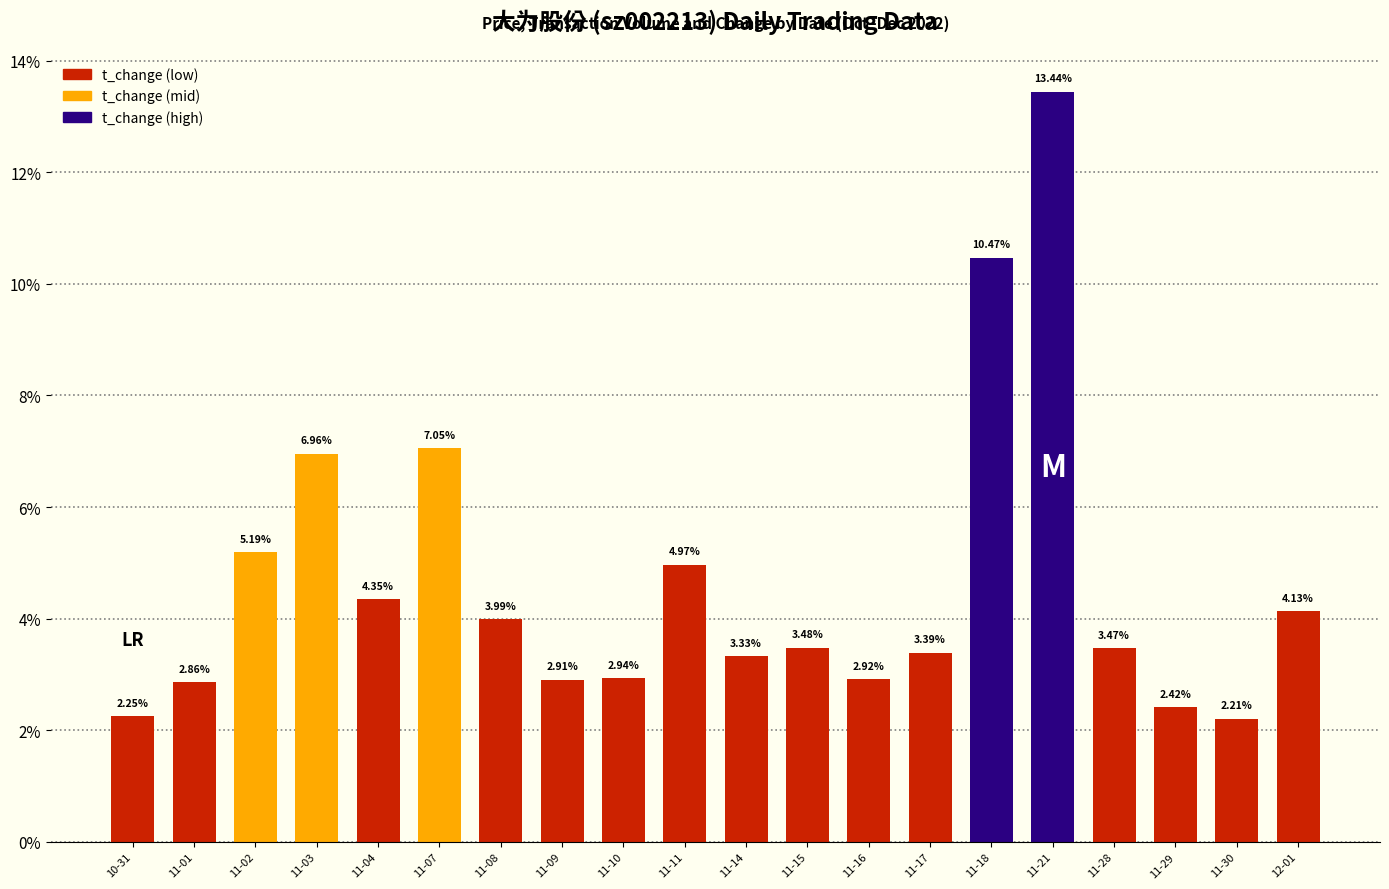

Count the number of categories in the chart.

20